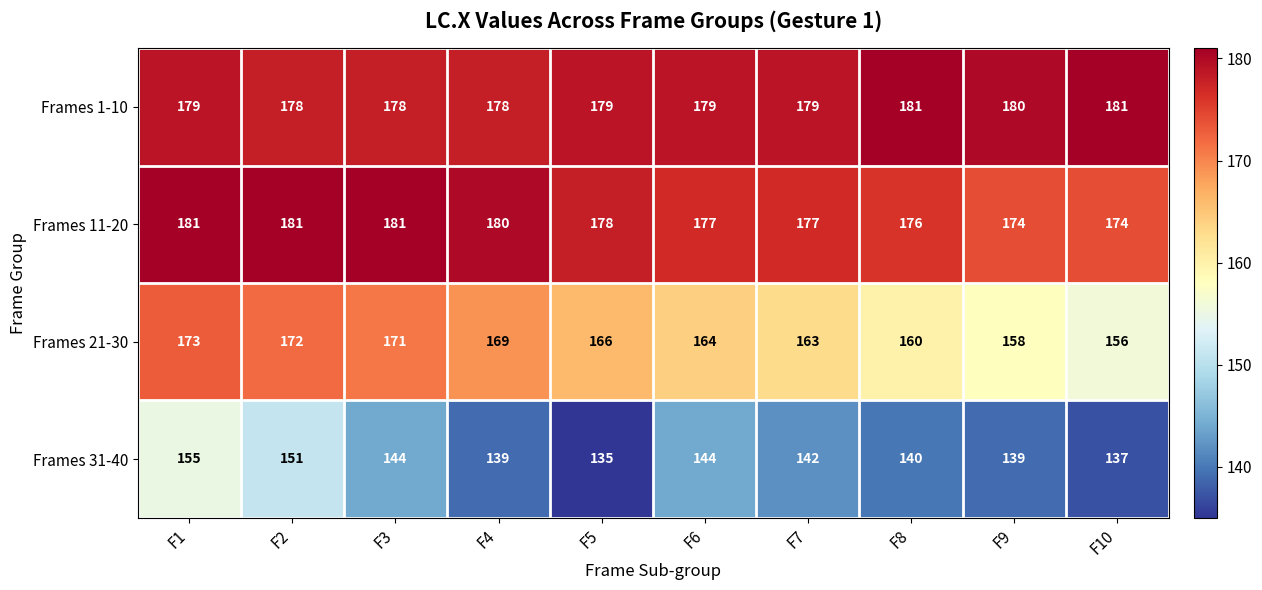

Is it true that Frames 21-30 equals 63 at F7?

False